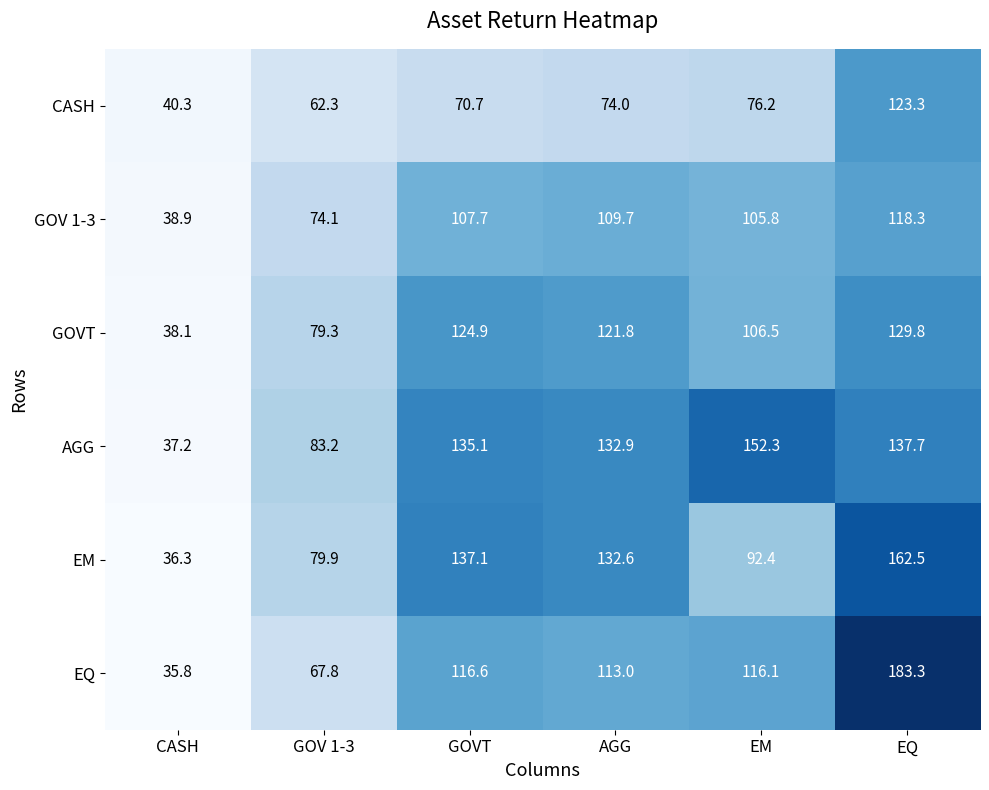

At which label does GOV 1-3 first exceed 107?

GOVT